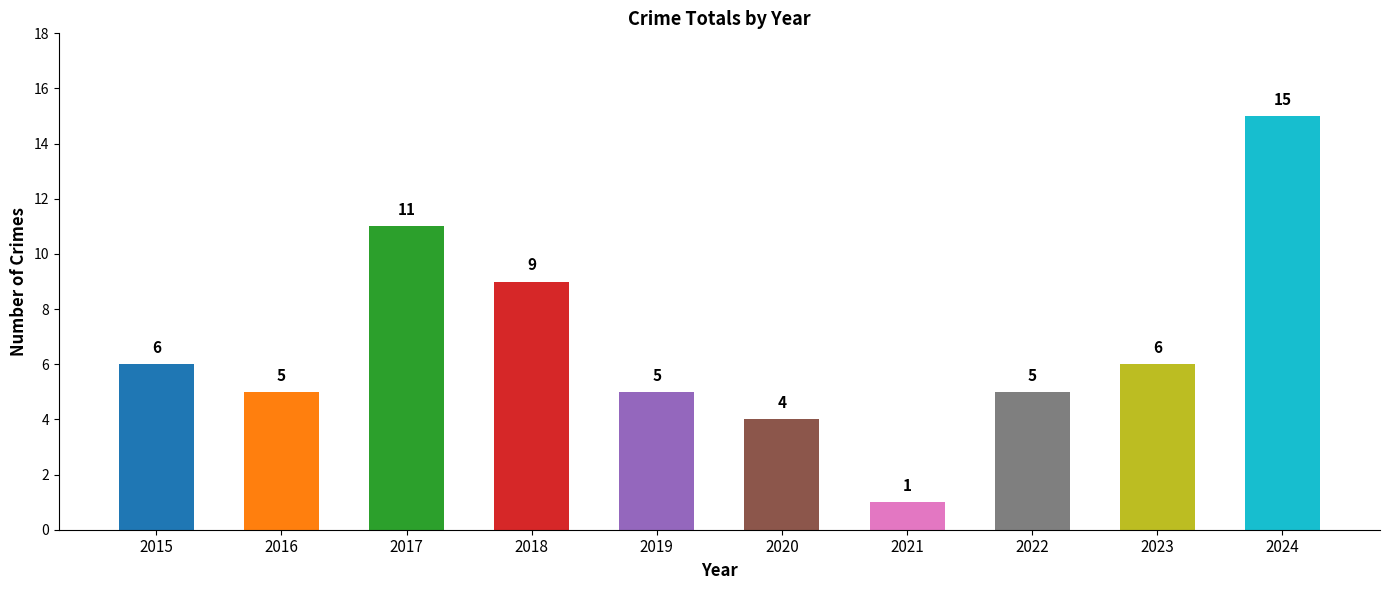

What is the difference between the values at 2018 and 2016?

4